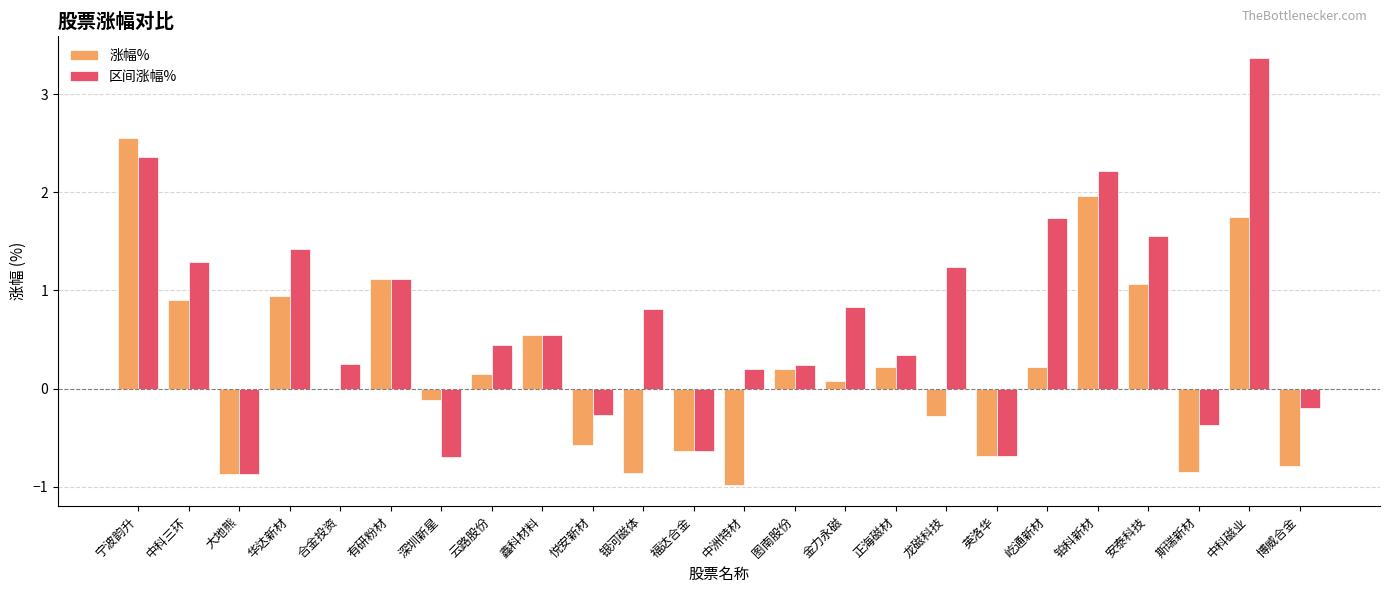

At which category does the chart reach its peak across all series?

中科磁业